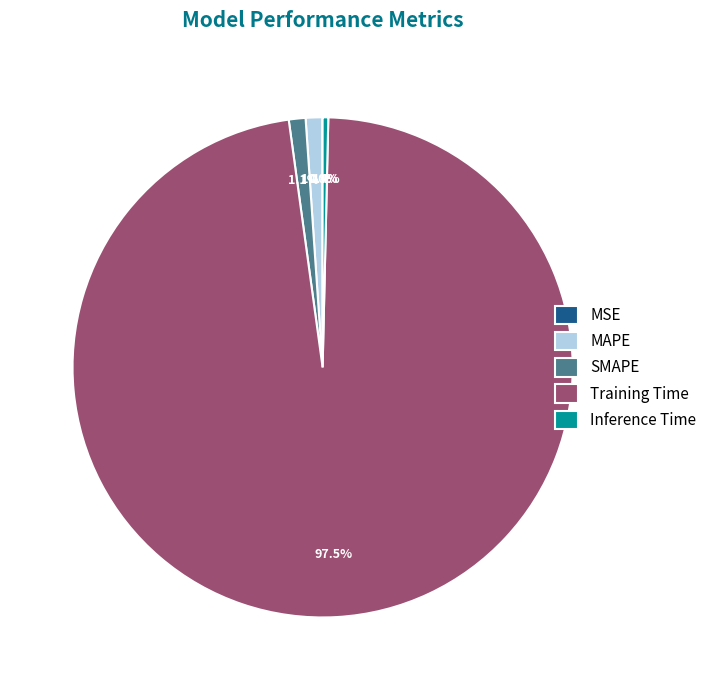

Do MAPE and Training Time together represent more than half of the pie?

Yes